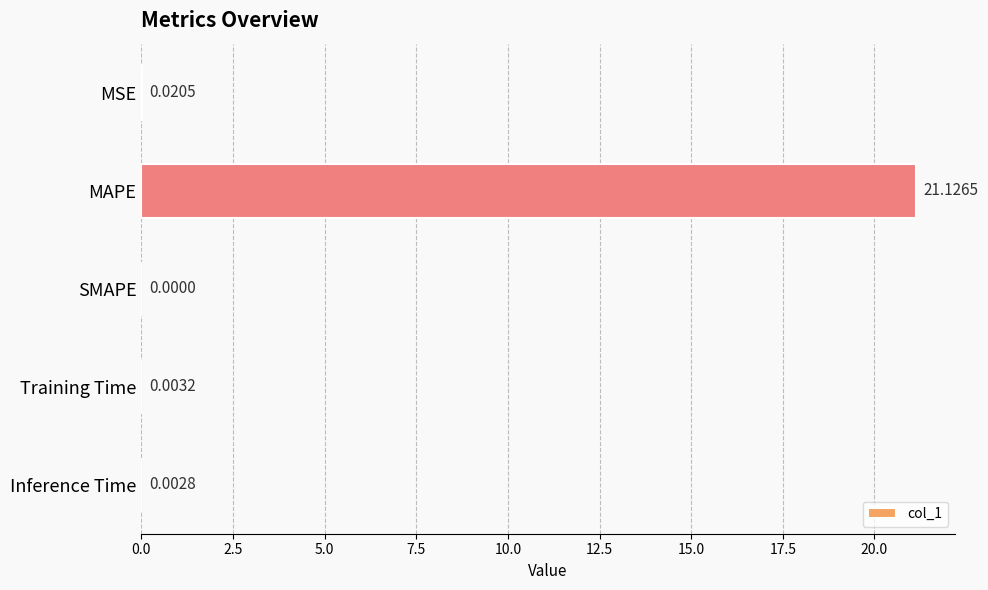

What is the change in value from MAPE to Training Time?

-21.1